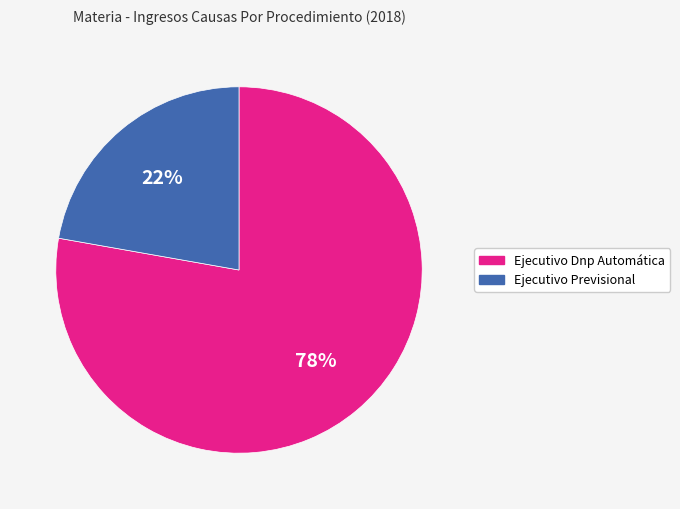

True or false: Ejecutivo Dnp Automática accounts for 92% of the total.

False